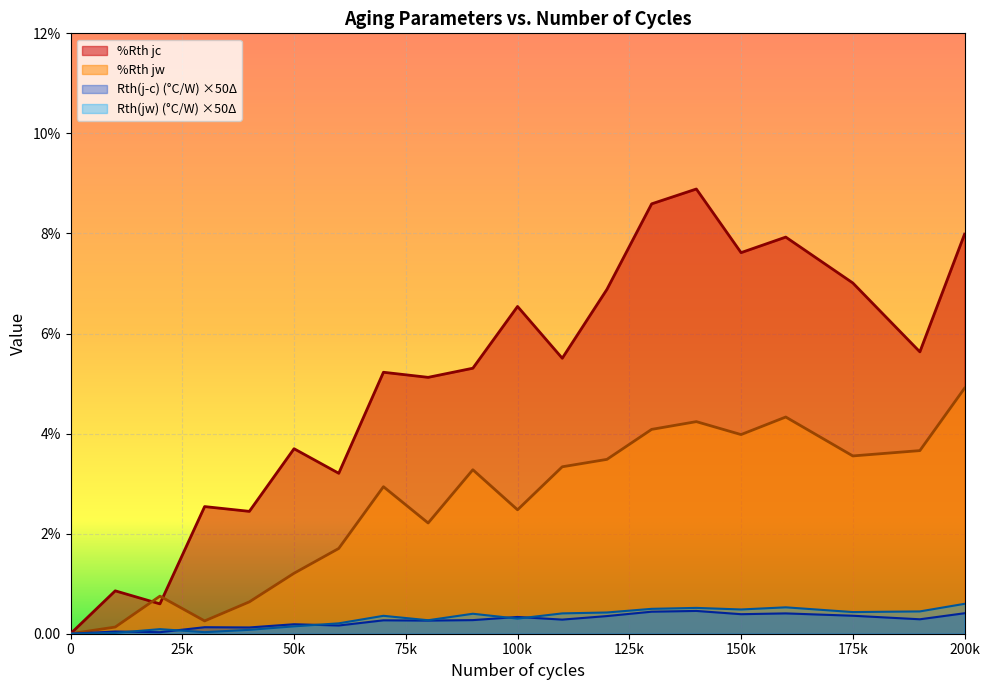

Where is the first local minimum for %Rth jc?

20000